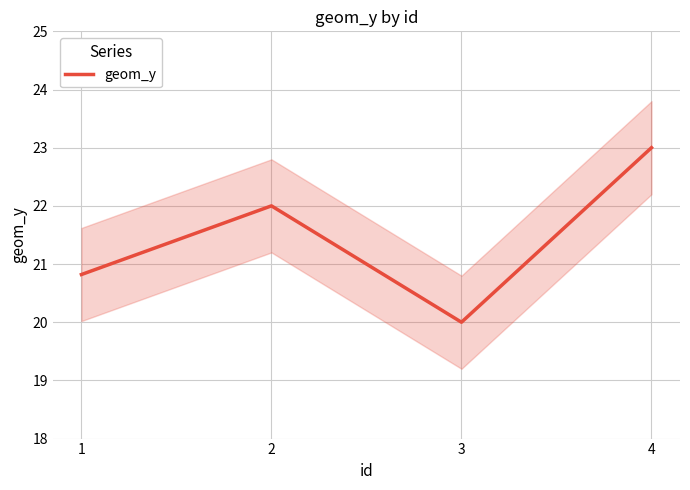

Rank the categories by value from lowest to highest.

3, 1, 2, 4